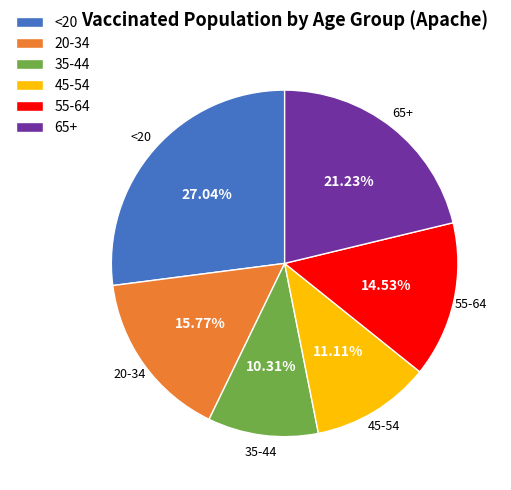

What is the largest slice in the pie chart?

<20